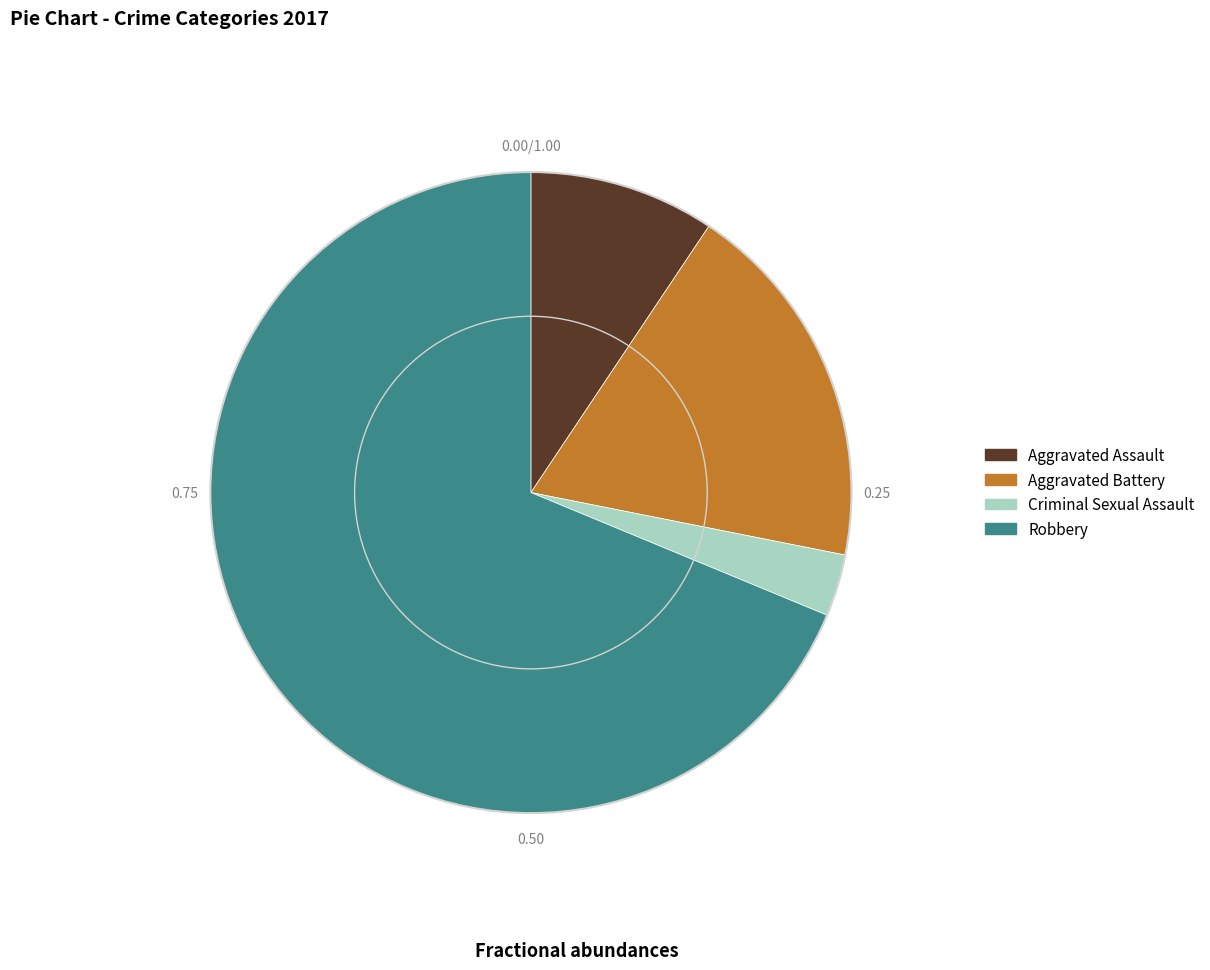

Does Robbery represent more than half of the total?

Yes